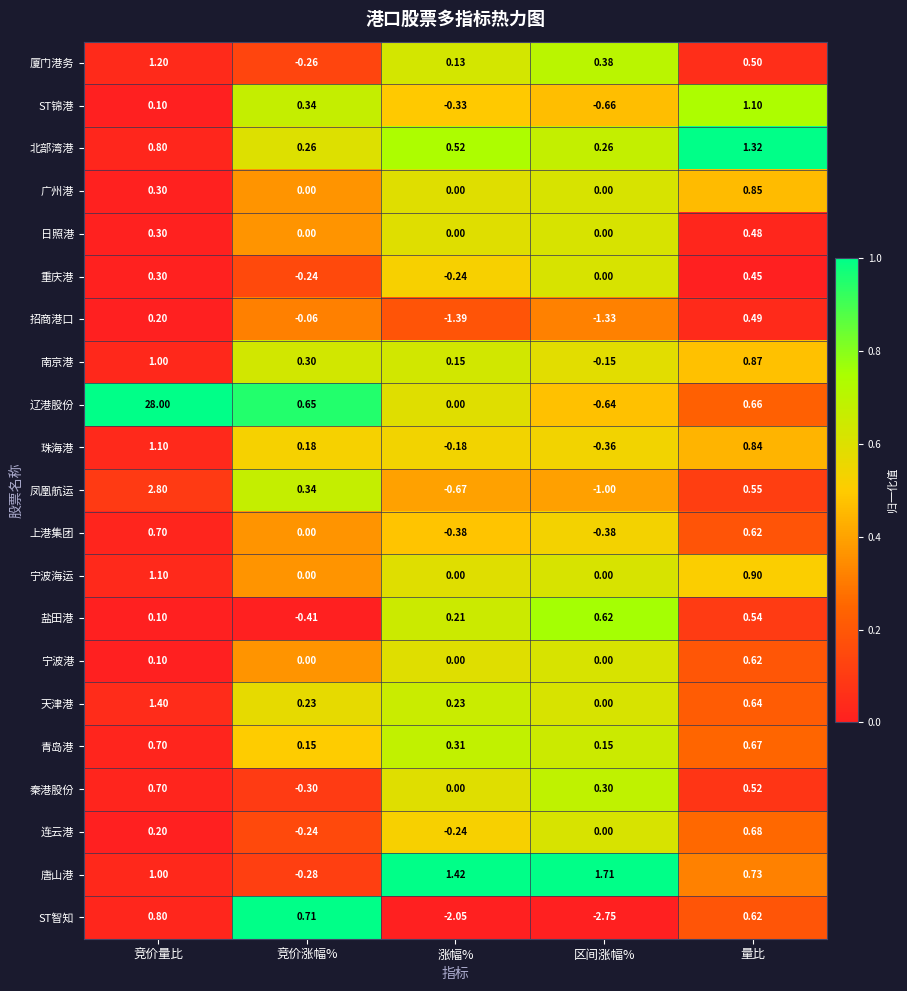

Between 竞价量比 and 区间涨幅%, which series saw the biggest shift?

辽港股份